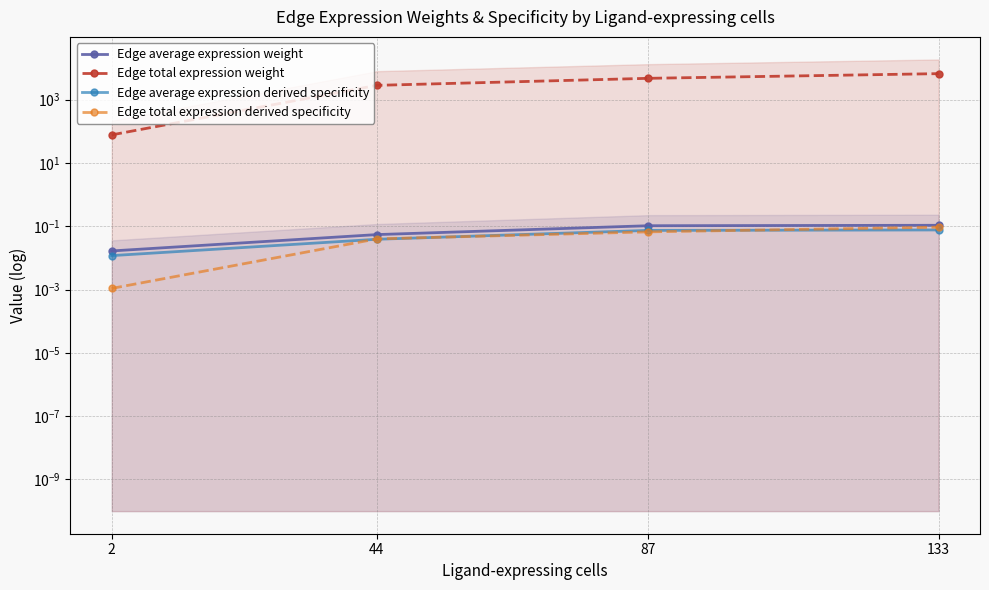

Which series has the largest total across all categories?

Edge total expression weight